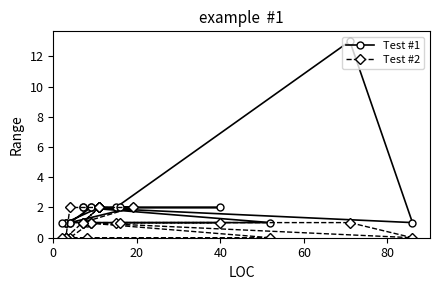

In Test #1, how many points are higher than both neighbors (excluding endpoints)?

1